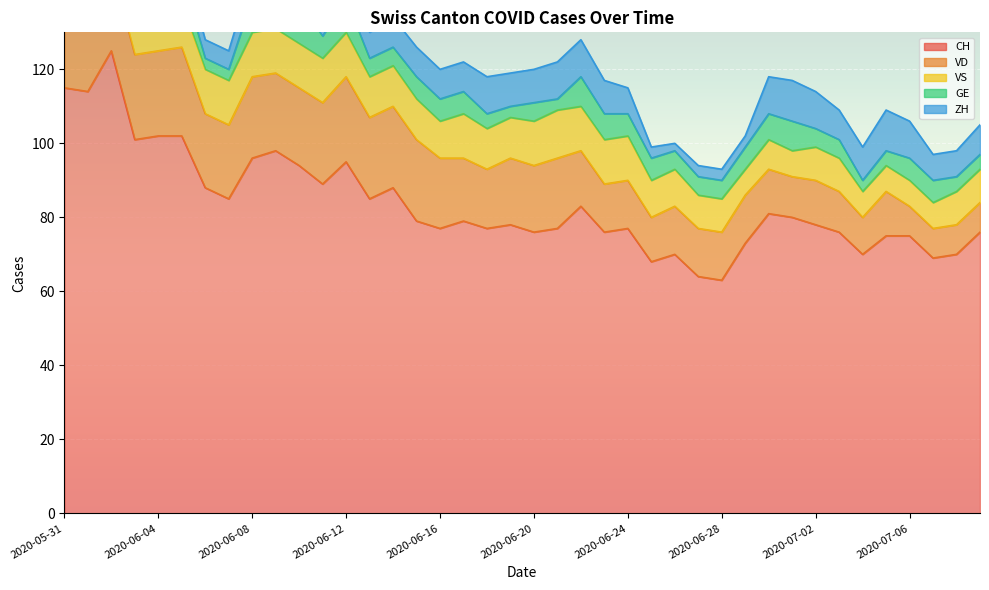

After their last crossing, which series has the higher values: GE or ZH?

ZH